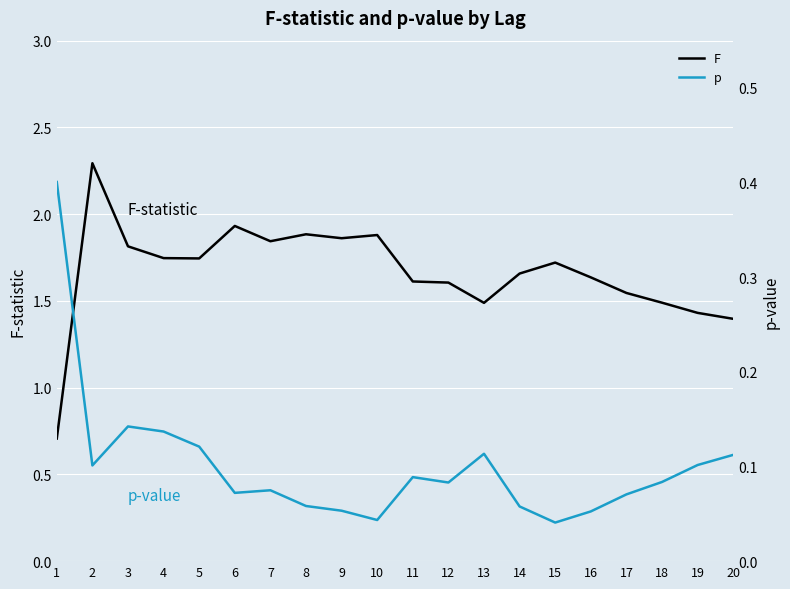

The value of p at 20 is 0.2. True or false?

False